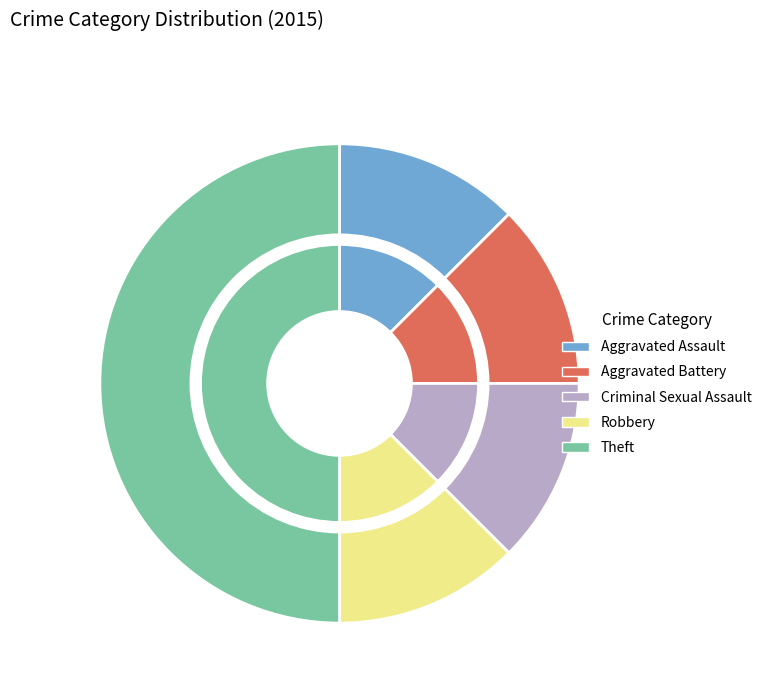

Does Aggravated Battery account for over 50% of the chart?

No